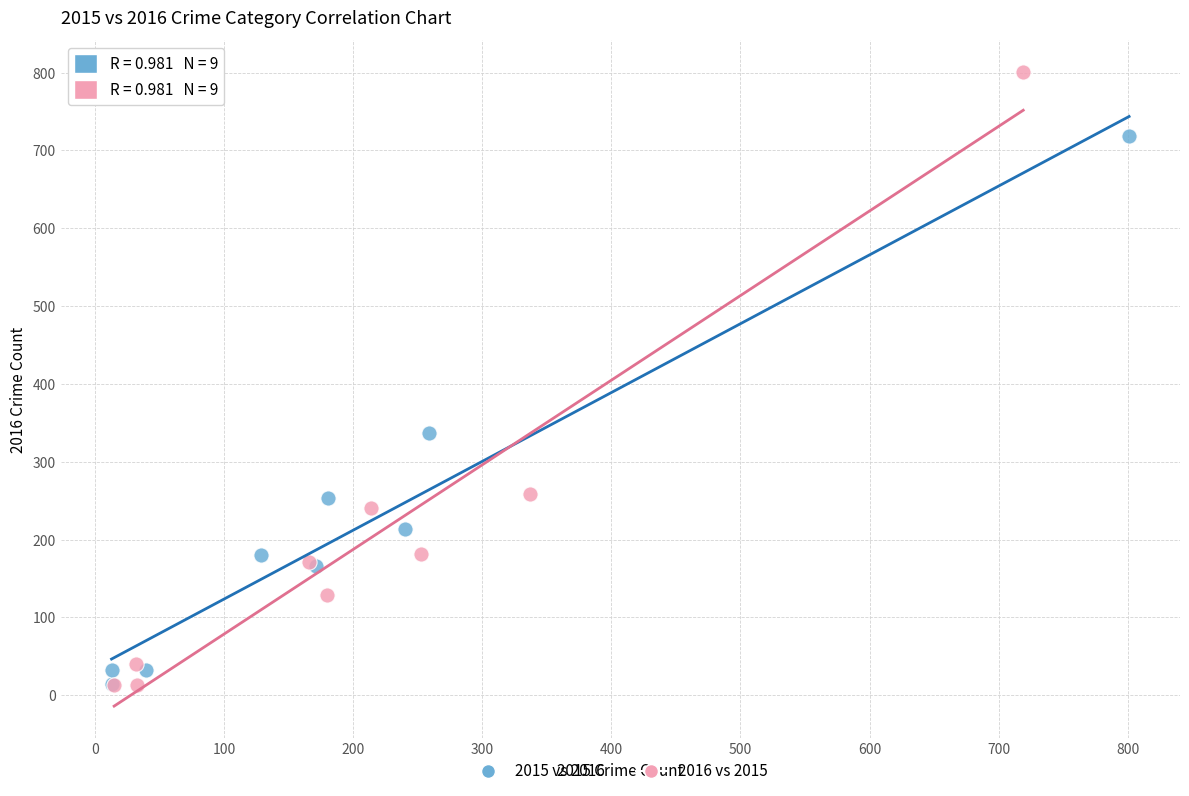

Which series reaches the maximum Y coordinate?

2016 vs 2015